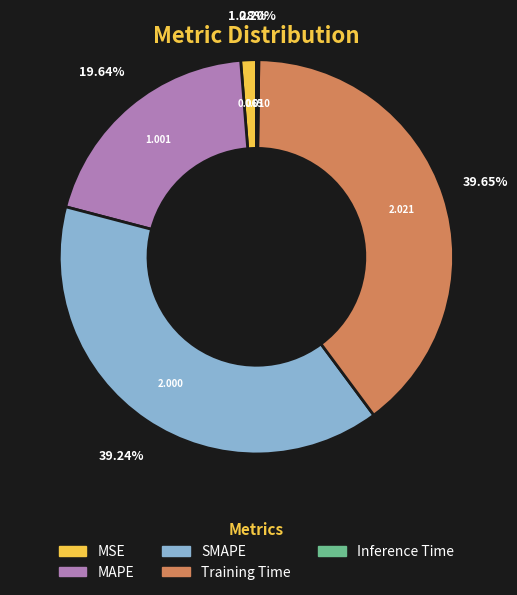

Which has a higher value, MAPE or SMAPE?

SMAPE